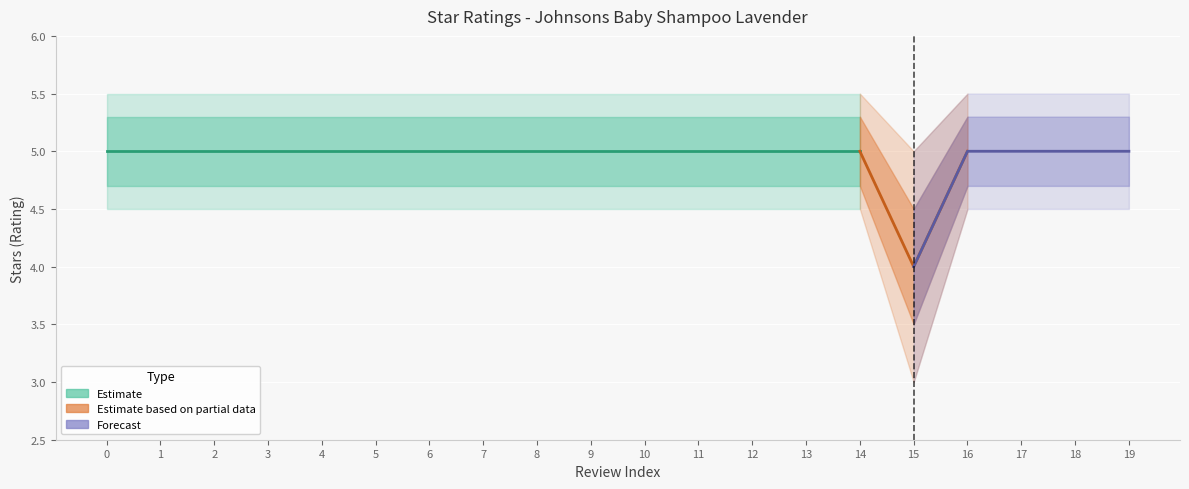

Reading right to left, extract all data points from this chart.

stars: 19=5.0	18=5.0	17=5.0	16=5.0	15=4.0	14=5.0	13=5.0	12=5.0	11=5.0	10=5.0	9=5.0	8=5.0	7=5.0	6=5.0	5=5.0	4=5.0	3=5.0	2=5.0	1=5.0	0=5.0
upper_ci: 19=5.3	18=5.3	17=5.3	16=5.3	15=4.5	14=5.3	13=5.3	12=5.3	11=5.3	10=5.3	9=5.3	8=5.3	7=5.3	6=5.3	5=5.3	4=5.3	3=5.3	2=5.3	1=5.3	0=5.3
lower_ci: 19=4.7	18=4.7	17=4.7	16=4.7	15=3.5	14=4.7	13=4.7	12=4.7	11=4.7	10=4.7	9=4.7	8=4.7	7=4.7	6=4.7	5=4.7	4=4.7	3=4.7	2=4.7	1=4.7	0=4.7
upper_ci2: 19=5.5	18=5.5	17=5.5	16=5.5	15=5.0	14=5.5	13=5.5	12=5.5	11=5.5	10=5.5	9=5.5	8=5.5	7=5.5	6=5.5	5=5.5	4=5.5	3=5.5	2=5.5	1=5.5	0=5.5
lower_ci2: 19=4.5	18=4.5	17=4.5	16=4.5	15=3.0	14=4.5	13=4.5	12=4.5	11=4.5	10=4.5	9=4.5	8=4.5	7=4.5	6=4.5	5=4.5	4=4.5	3=4.5	2=4.5	1=4.5	0=4.5